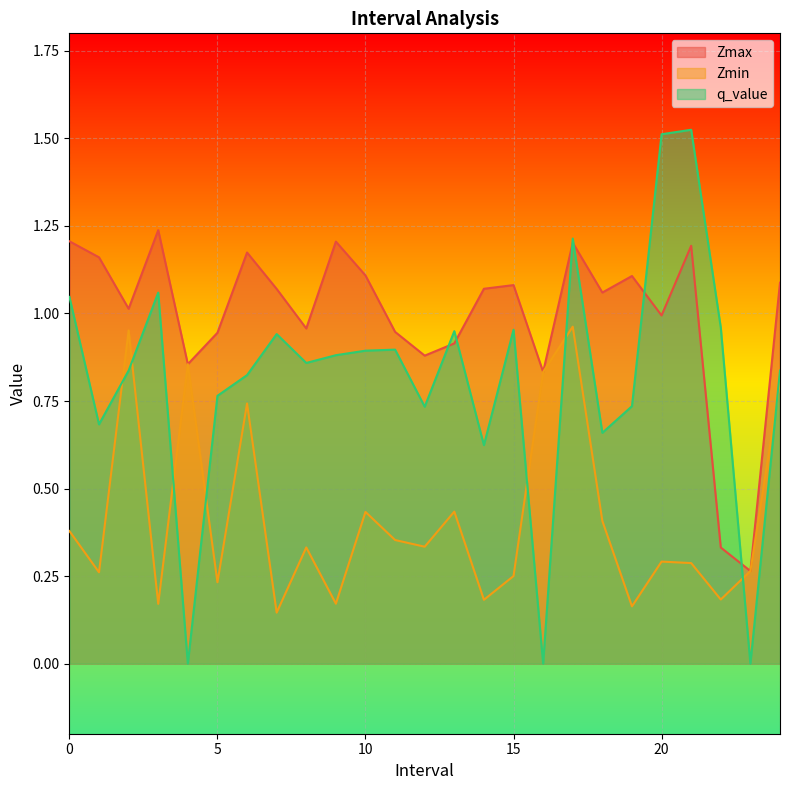

Which category has the lowest value in the q_value series?

4.0